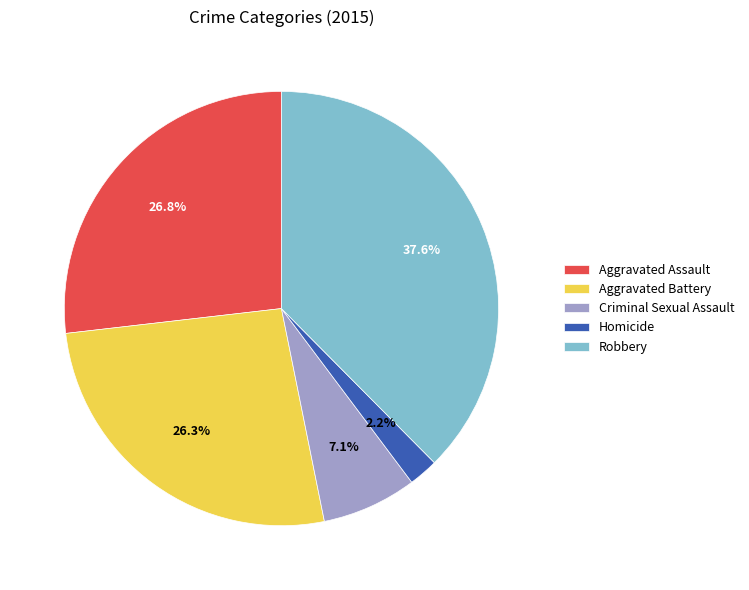

Combined, do Homicide and Aggravated Assault account for over 50%?

No